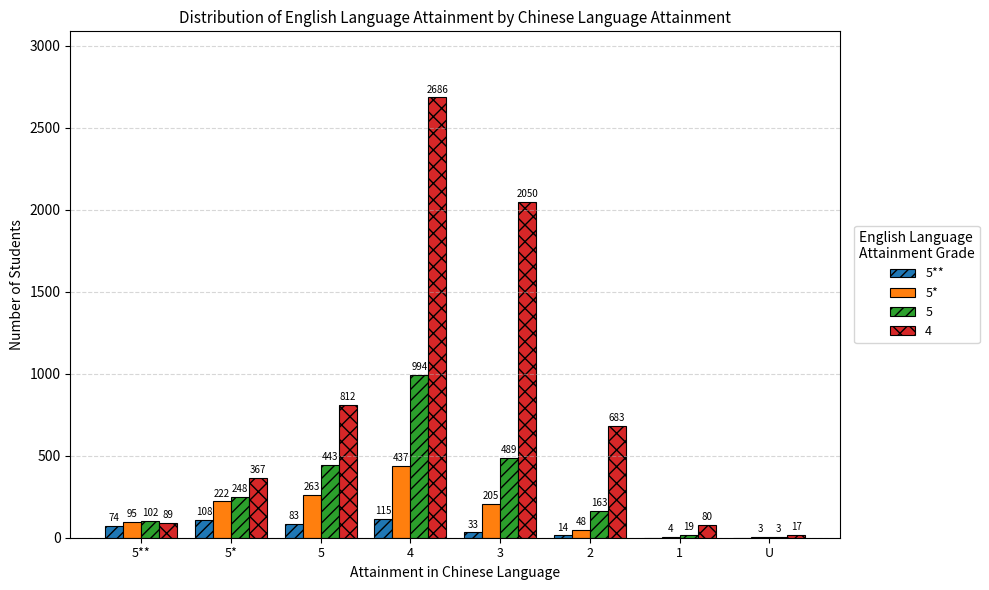

True or false: 4 has a value of 1032 at 4.

False